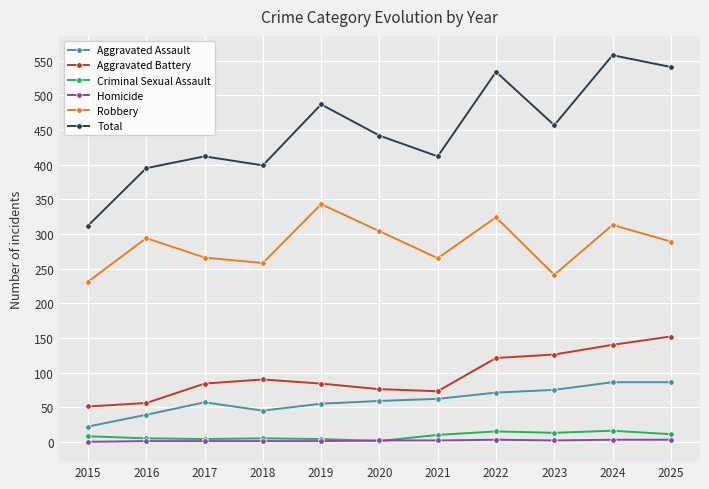

Does the chart have visible grid lines?

Yes